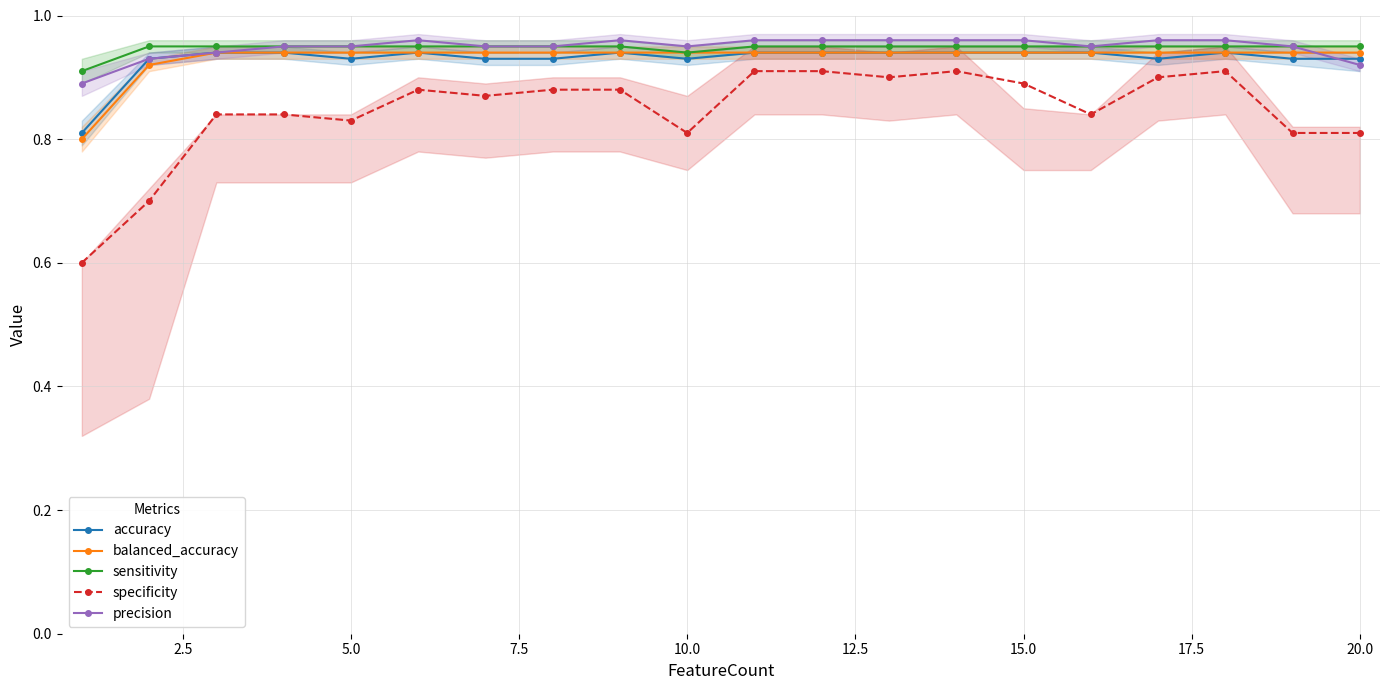

Is this an area chart (filled region under the line)?

No